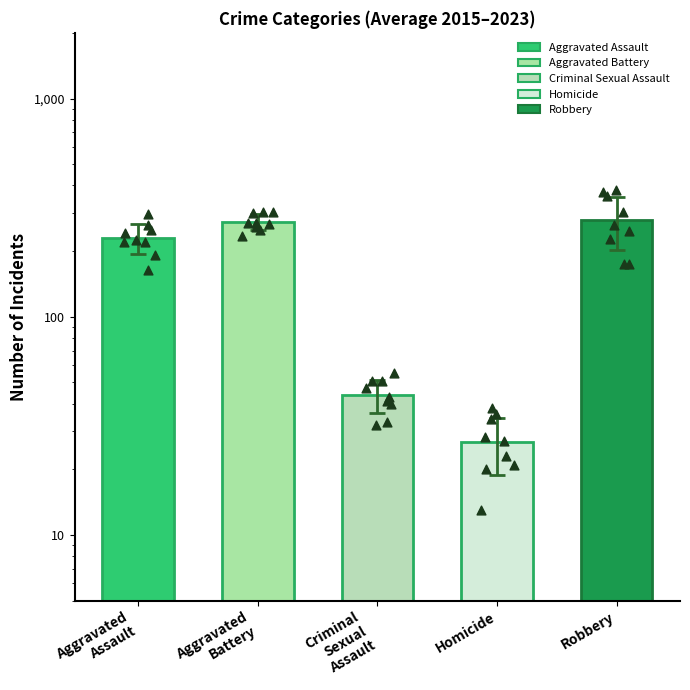

Which series has the widest spread of Y values?

Robbery